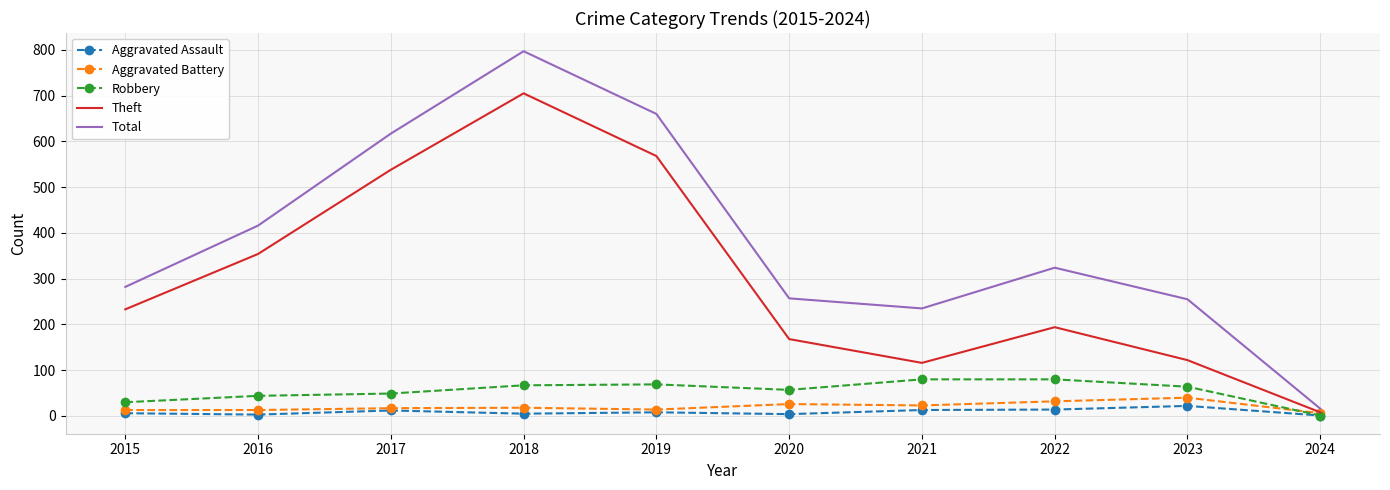

In Total, how many points are higher than both neighbors (excluding endpoints)?

2